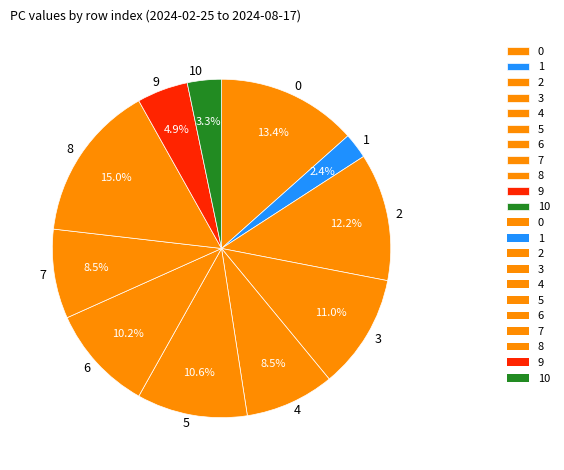

Which category has the biggest portion of the pie?

8